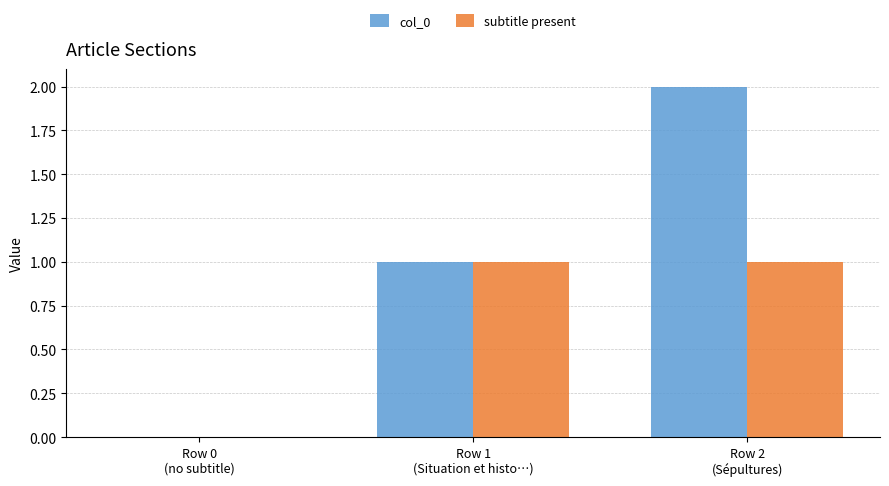

Is it true that subtitle present equals 0 at Row 0
(no subtitle)?

True